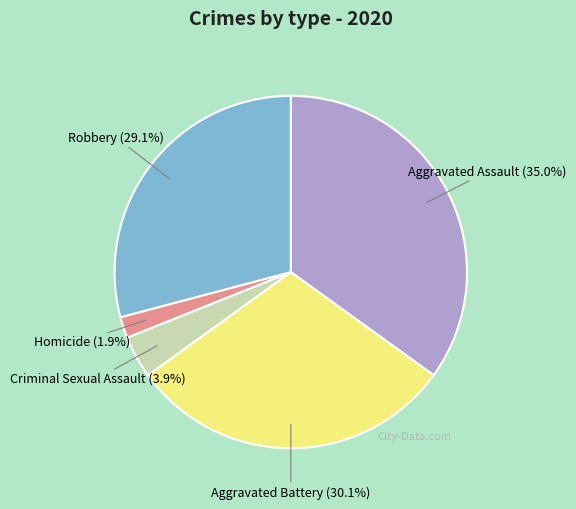

Rank the categories by value from lowest to highest.

Homicide, Criminal Sexual Assault, Robbery, Aggravated Battery, Aggravated Assault